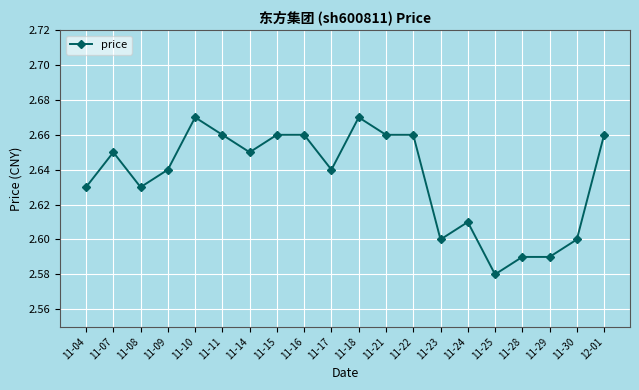

Is it true that the value at 11-24 is 4.6?

False